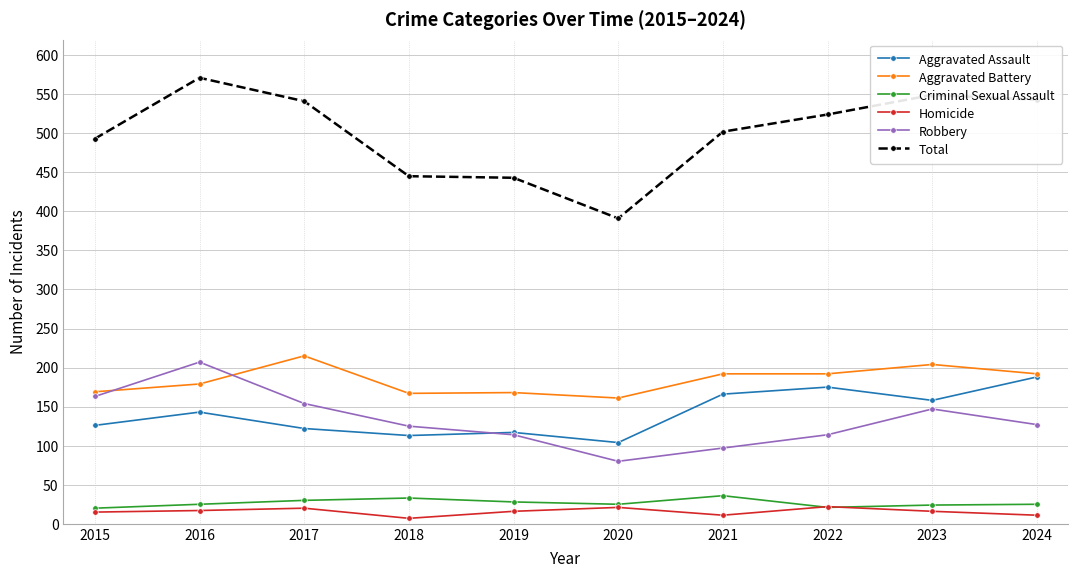

How many lines are shown in the chart?

6